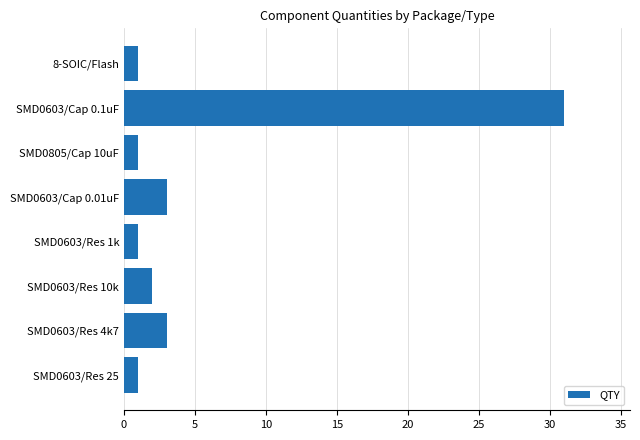

Reading top to bottom, list all the values displayed in this chart.

1	31	1	3	1	2	3	1